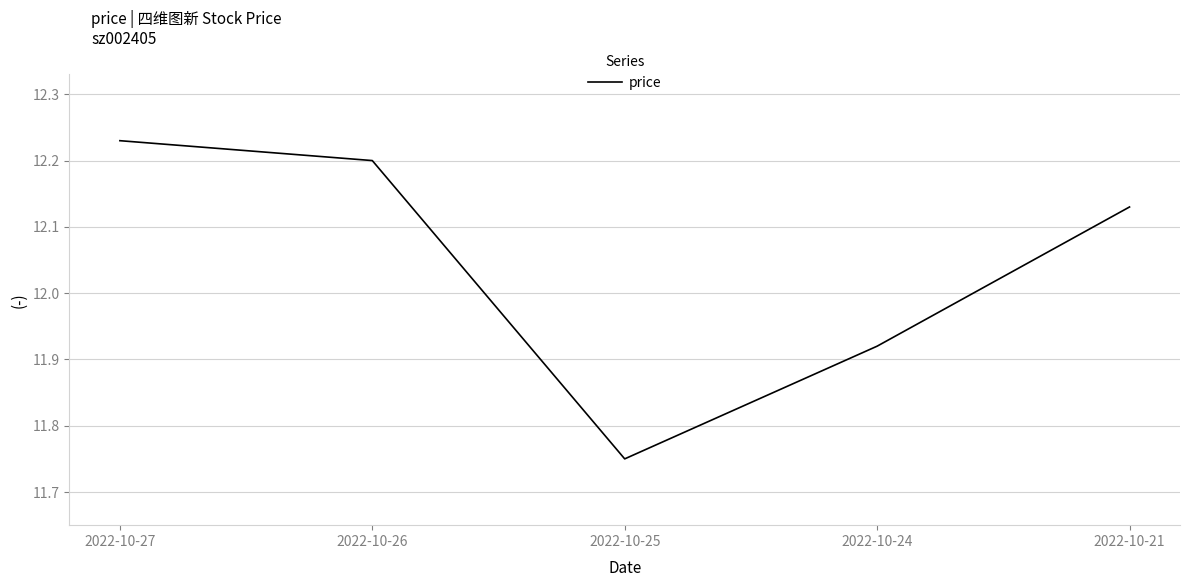

Approximately how many times larger is the value at 2022-10-26 compared to 2022-10-21?

1.0